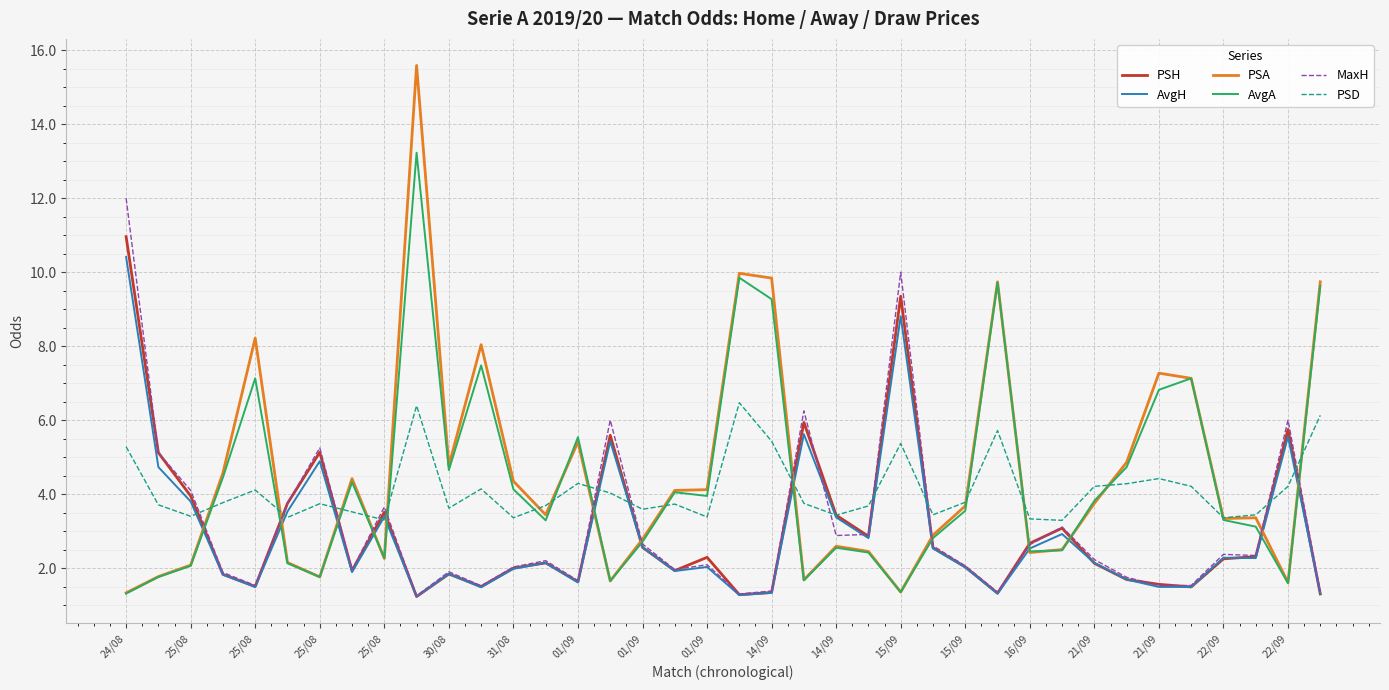

Which series has the widest spread of values?

PSA